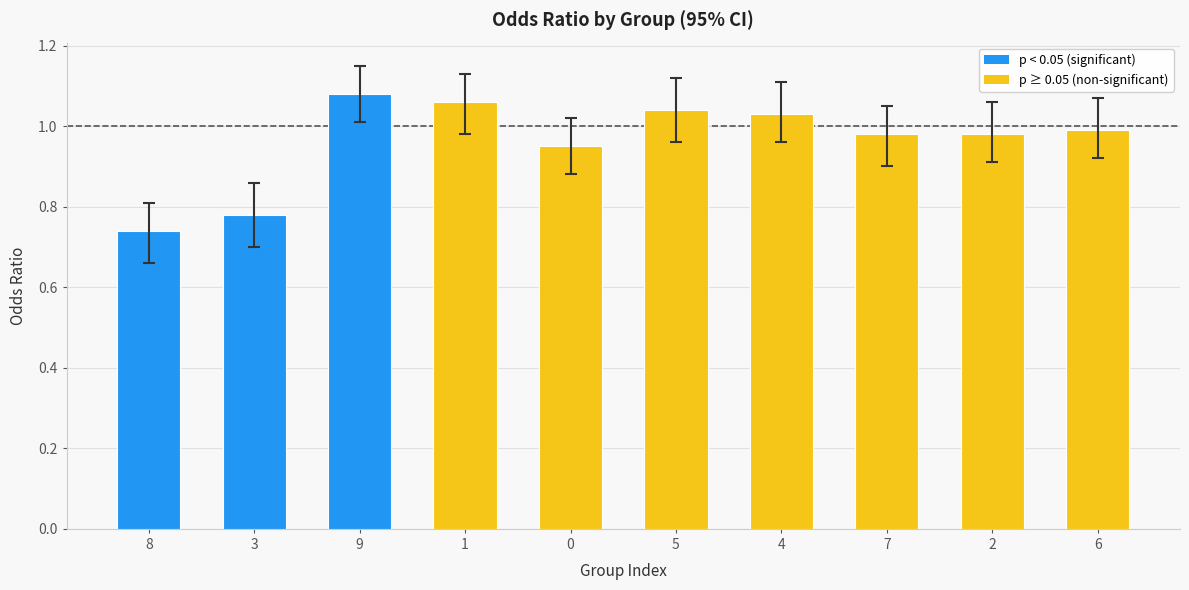

Count the number of categories in the chart.

10